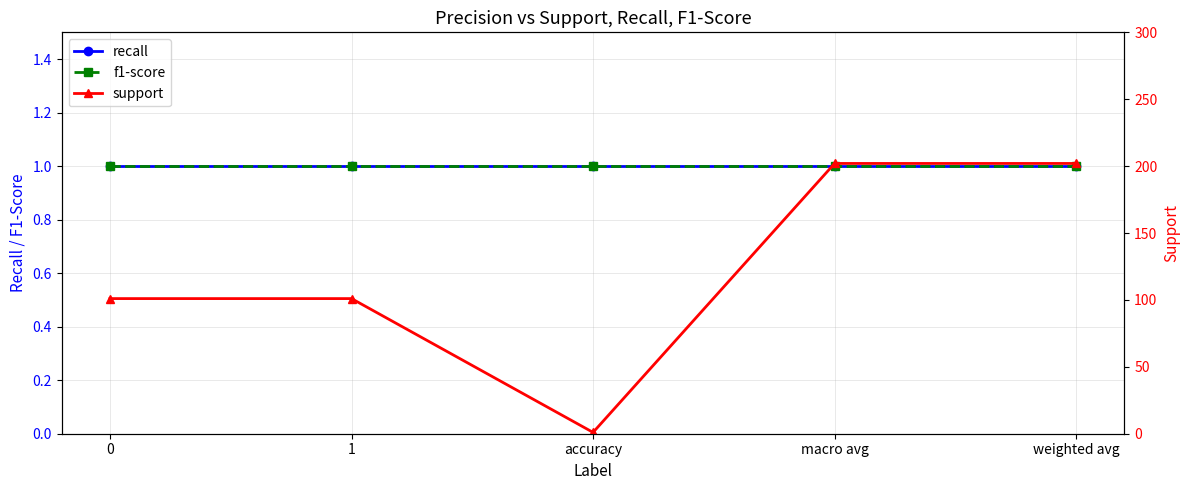

Does the chart have visible grid lines?

Yes